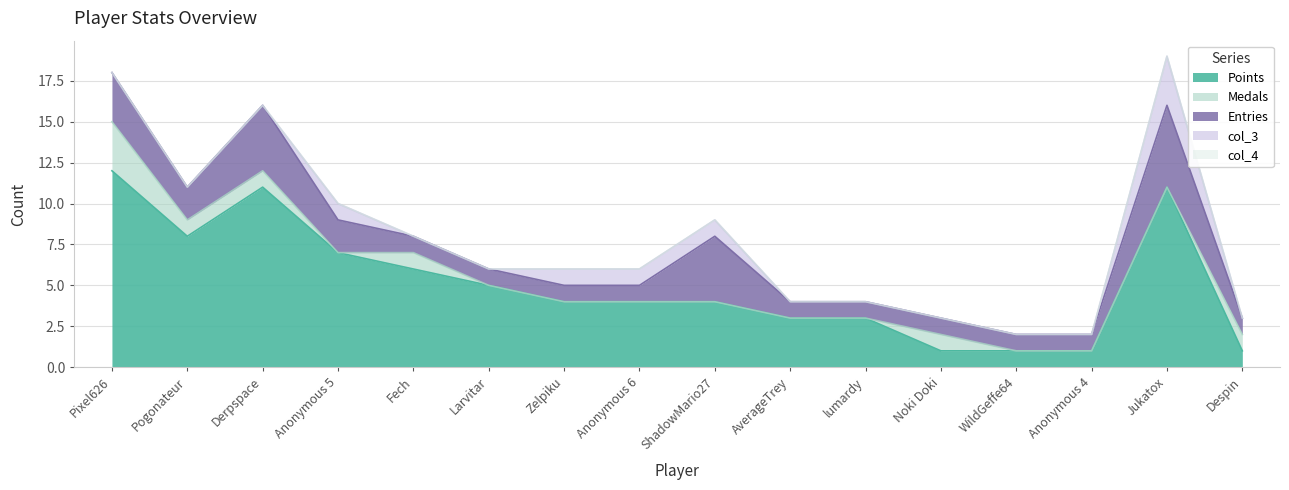

Which has a higher value, Fech or WildGeffe64?

Fech